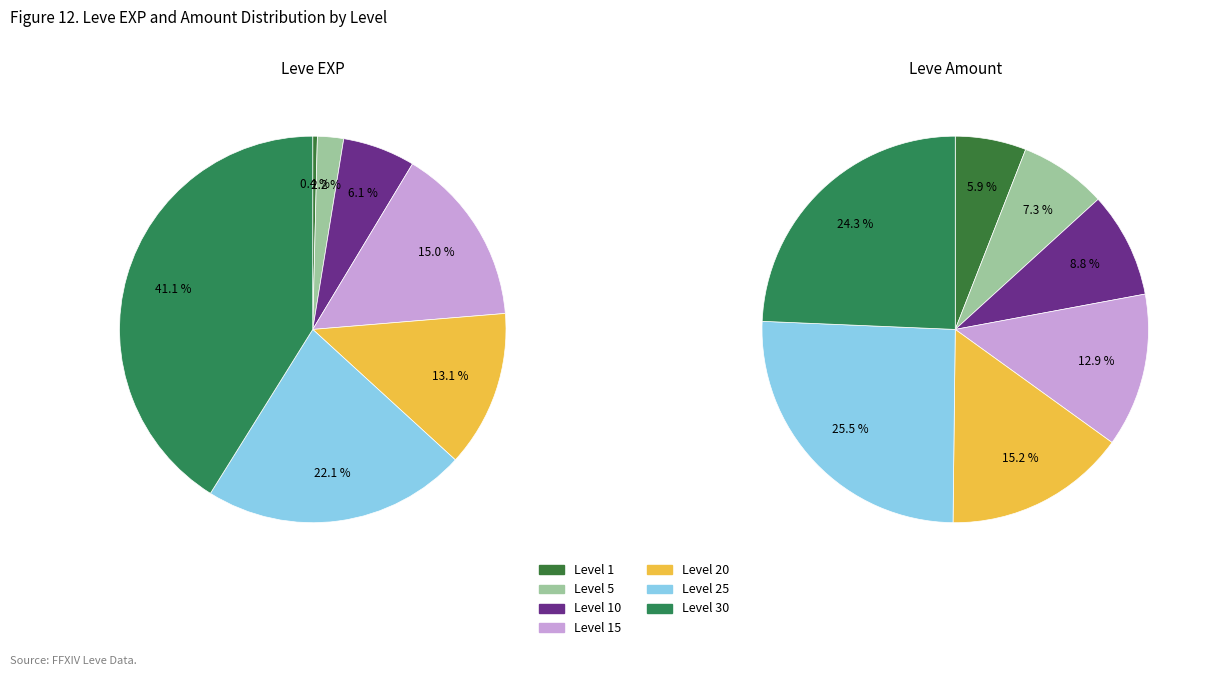

Is there any slice that represents more than half of the pie?

No